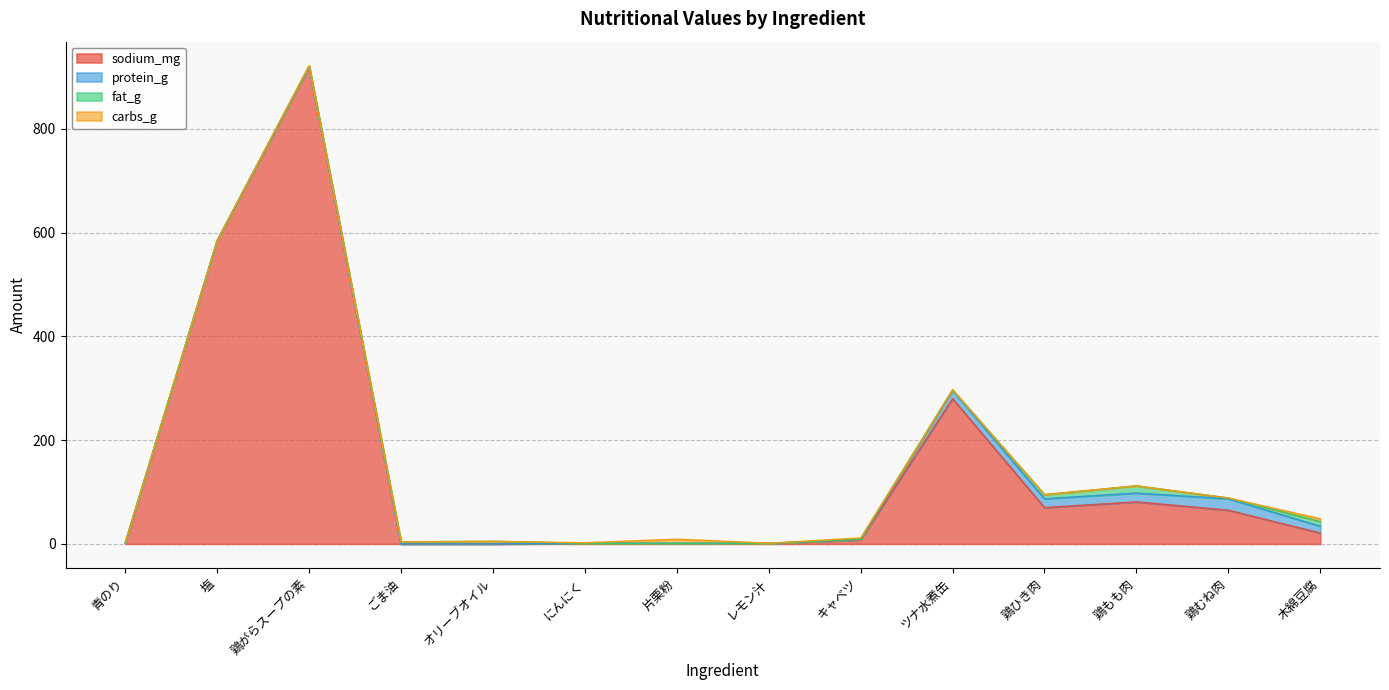

True or false: sodium_mg has a value of -287.8 at ごま油.

False